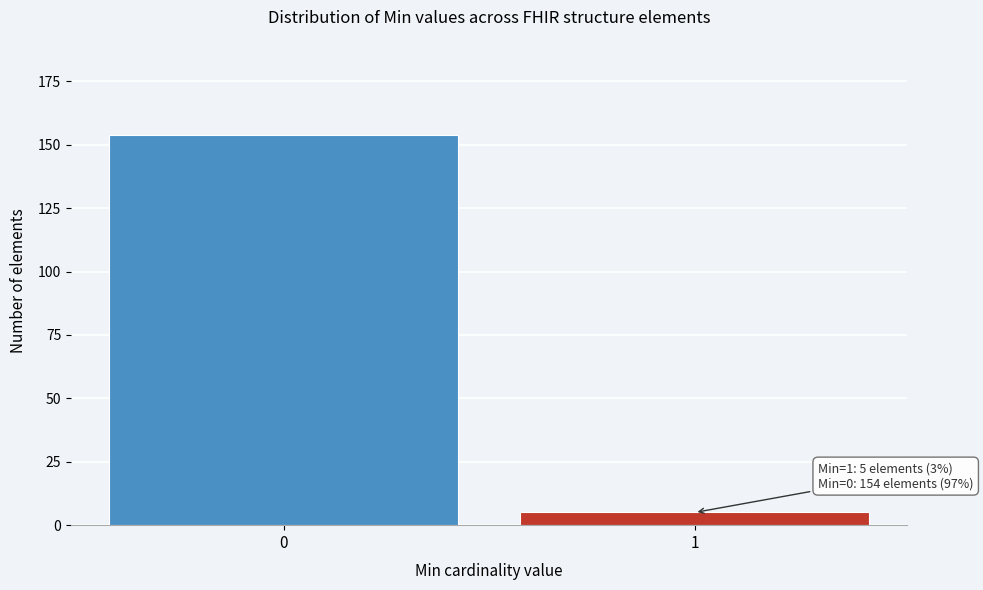

Reading left to right, extract all data points from this chart.

0=154	1=5